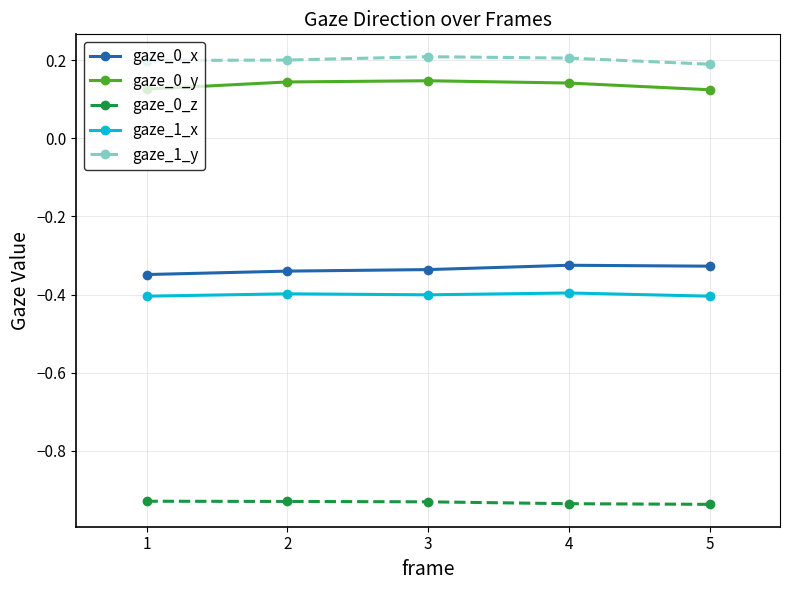

Is this an area chart (filled region under the line)?

No